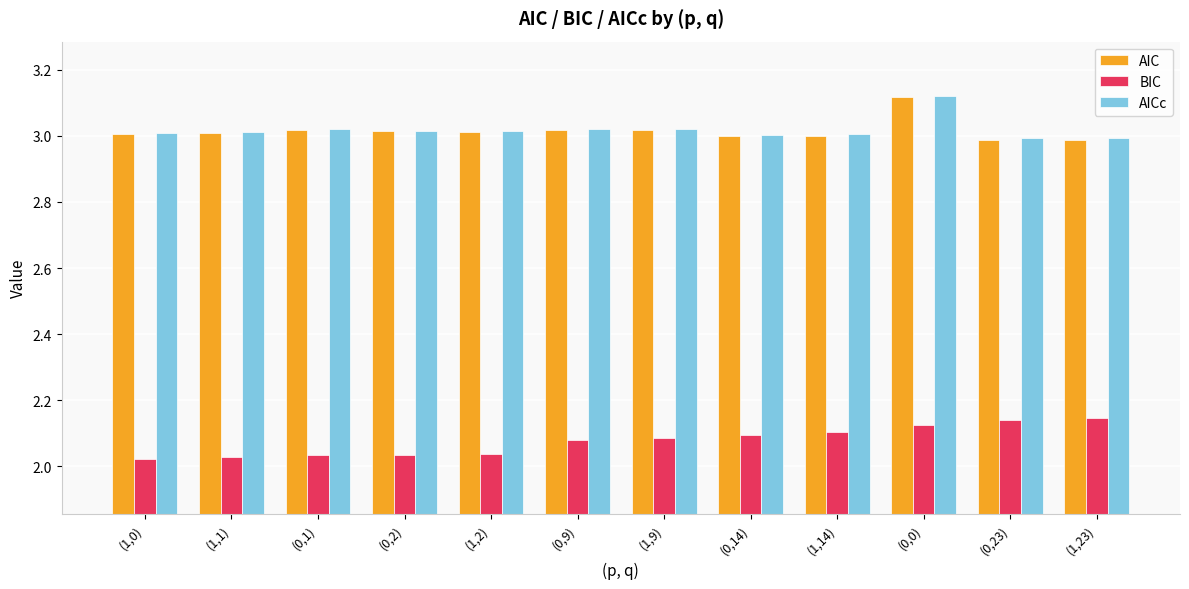

What is the difference between the highest and lowest values at (1,0)?

1.0